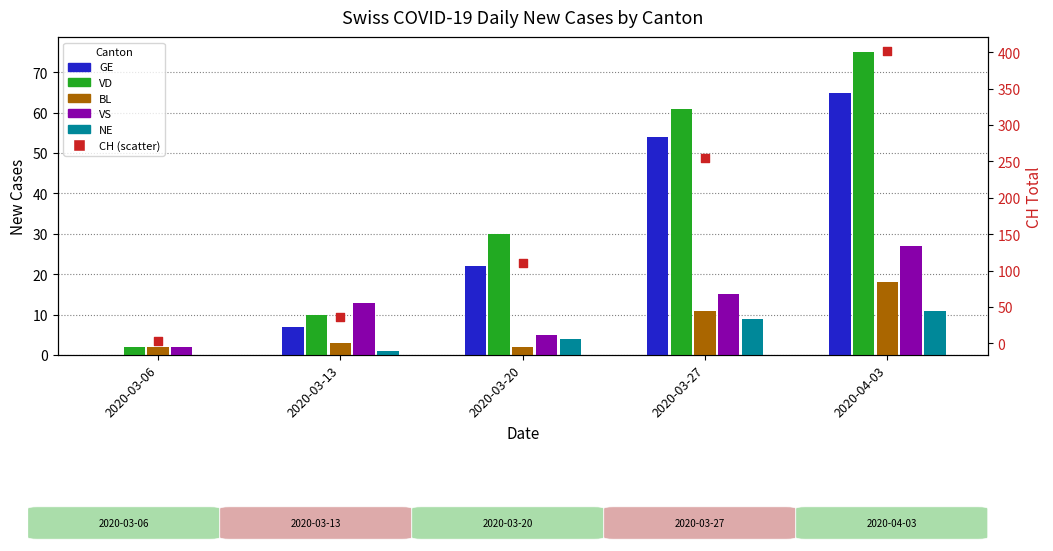

Is the value of VD at 2020-03-27 greater than the value of BL at 2020-03-06?

Yes